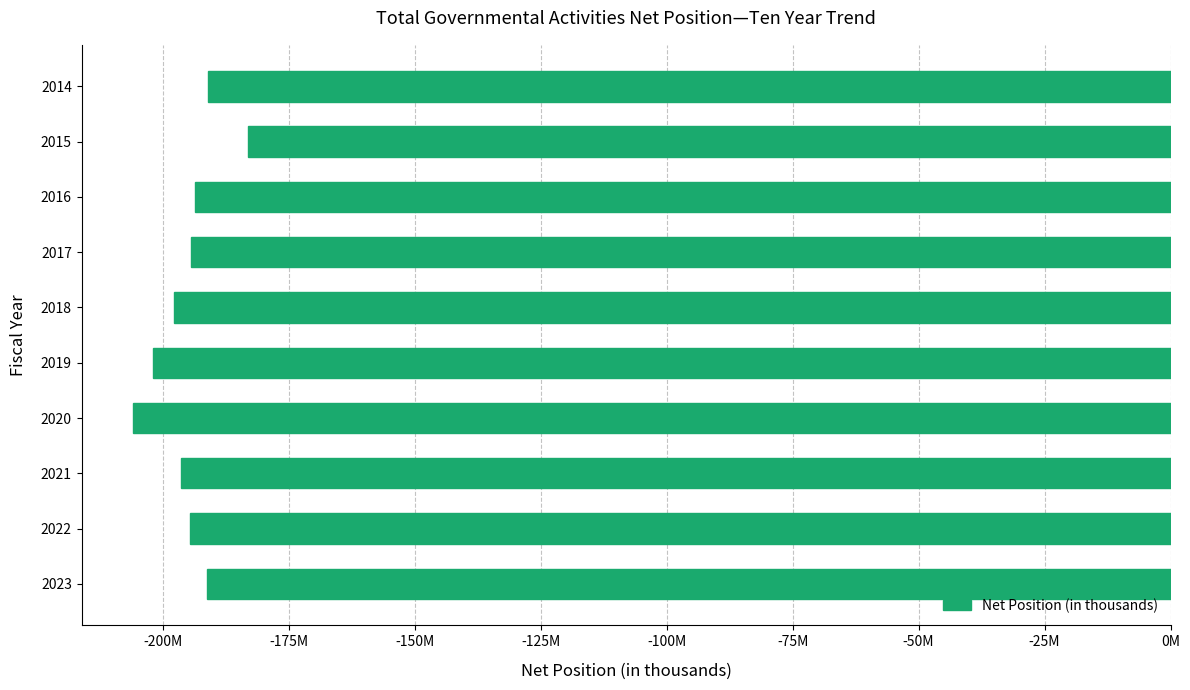

Does the chart contain any negative values?

Yes